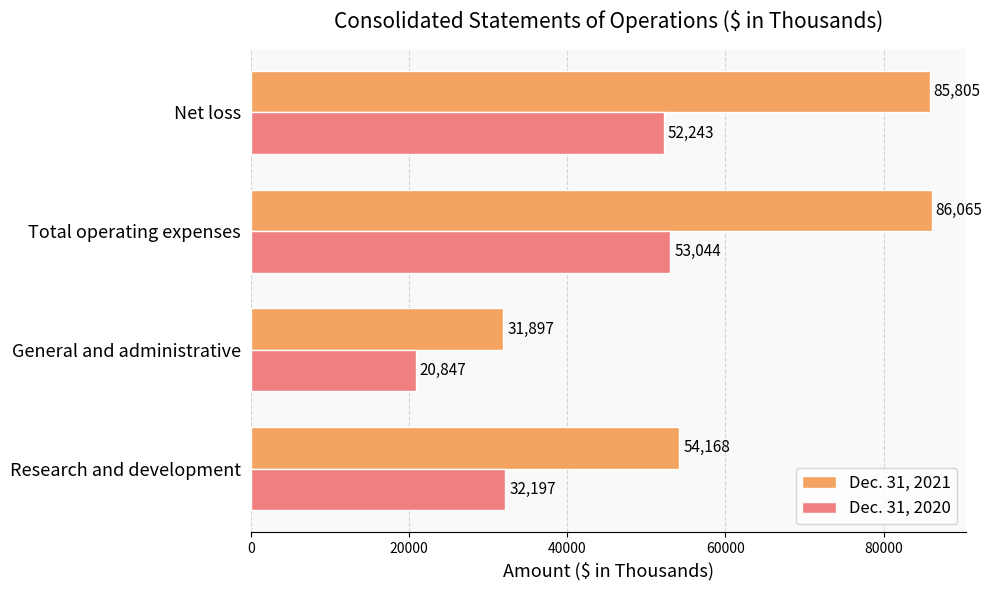

What value does the Dec. 31, 2021 series have at Total operating expenses?

86065